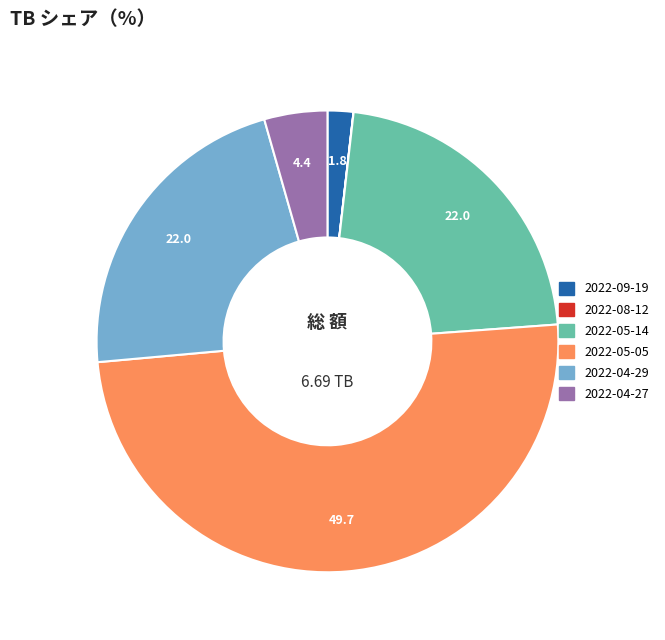

Which slice is the largest?

2022-05-05